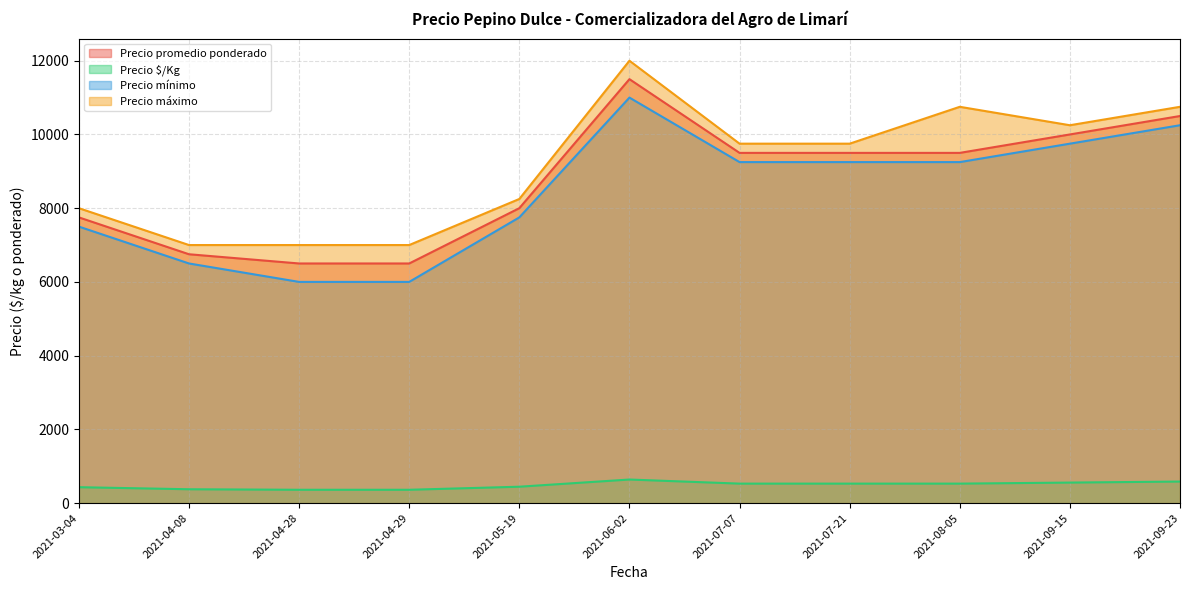

True or false: Precio $/Kg and Precio máximo cross at least once.

False